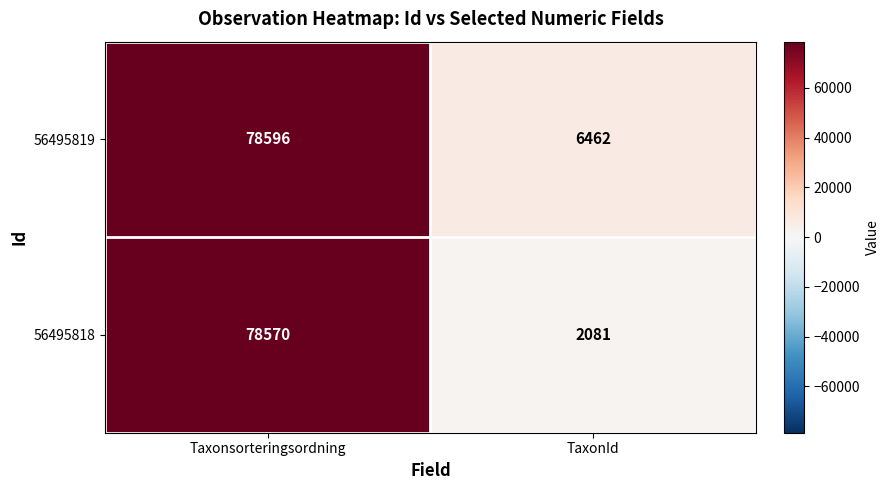

Reading left to right, extract all data points from this chart.

56495819: Taxonsorteringsordning=78596	TaxonId=6462
56495818: Taxonsorteringsordning=78570	TaxonId=2081